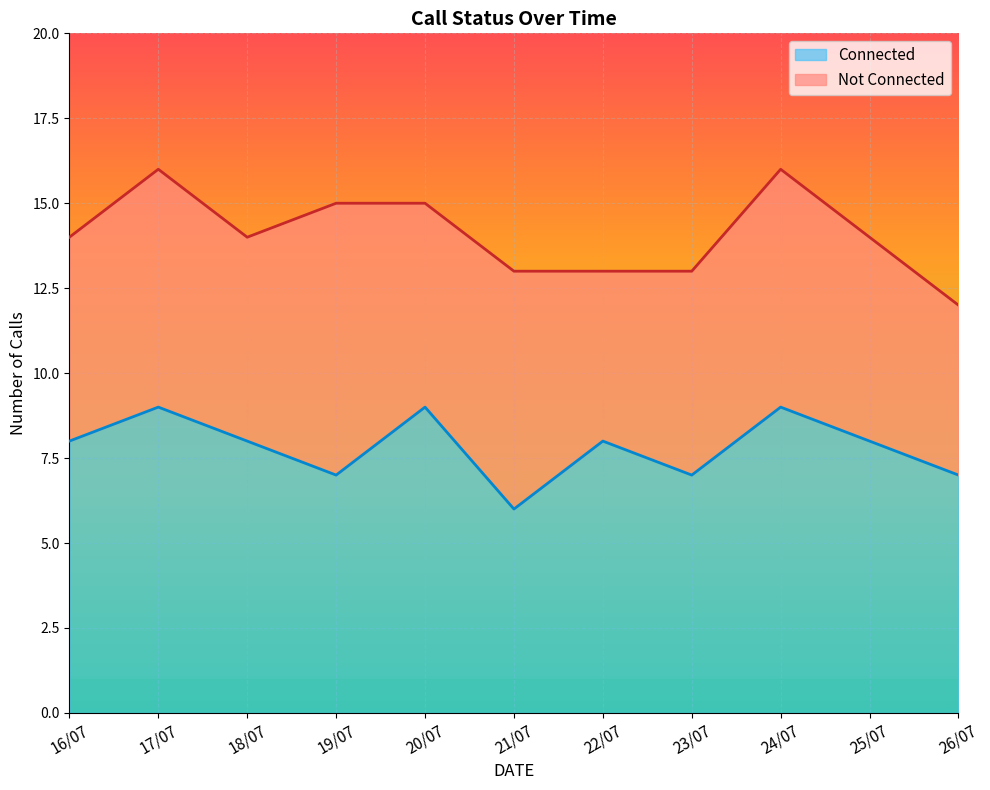

Which series has the widest spread of values?

Connected